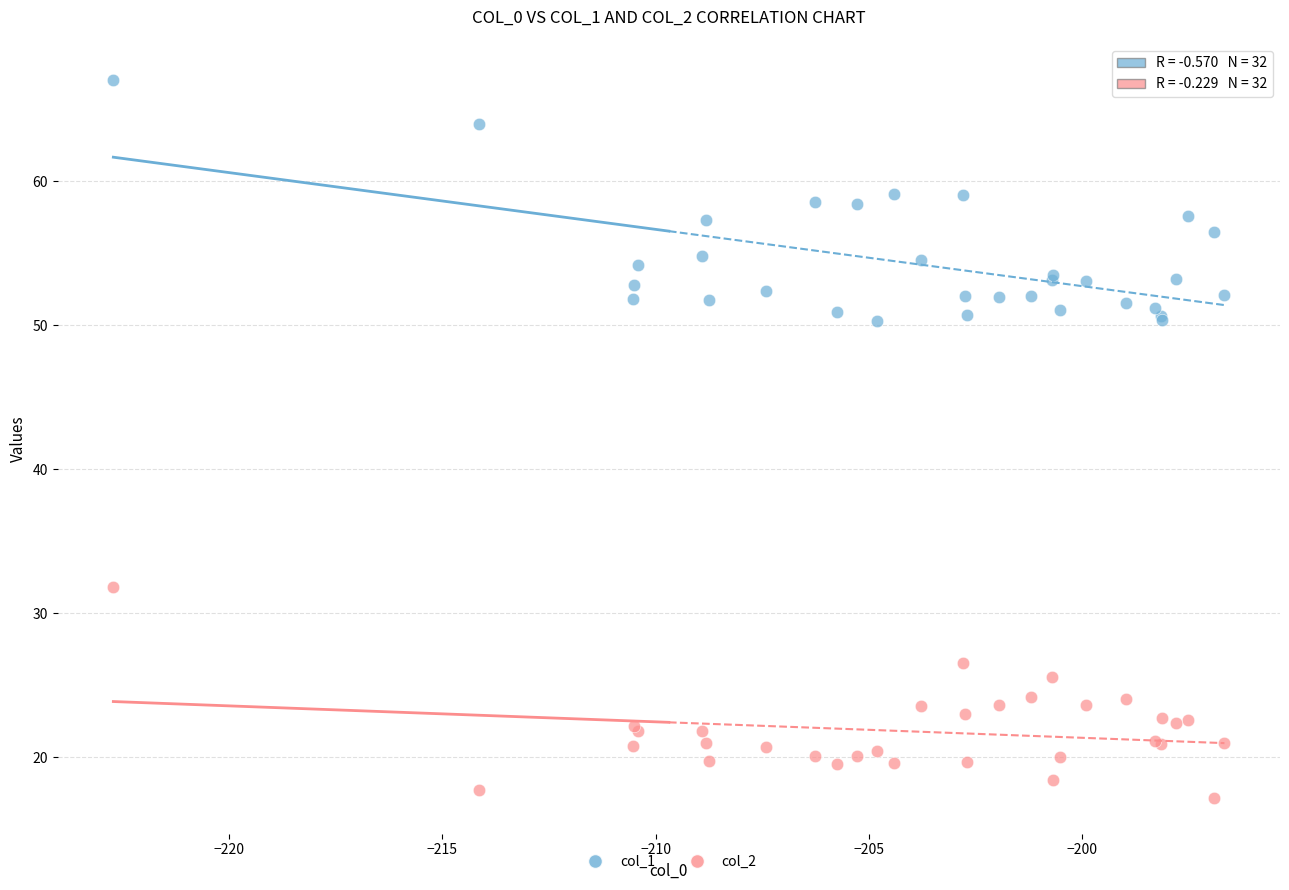

Which series reaches the minimum Y coordinate?

col_2